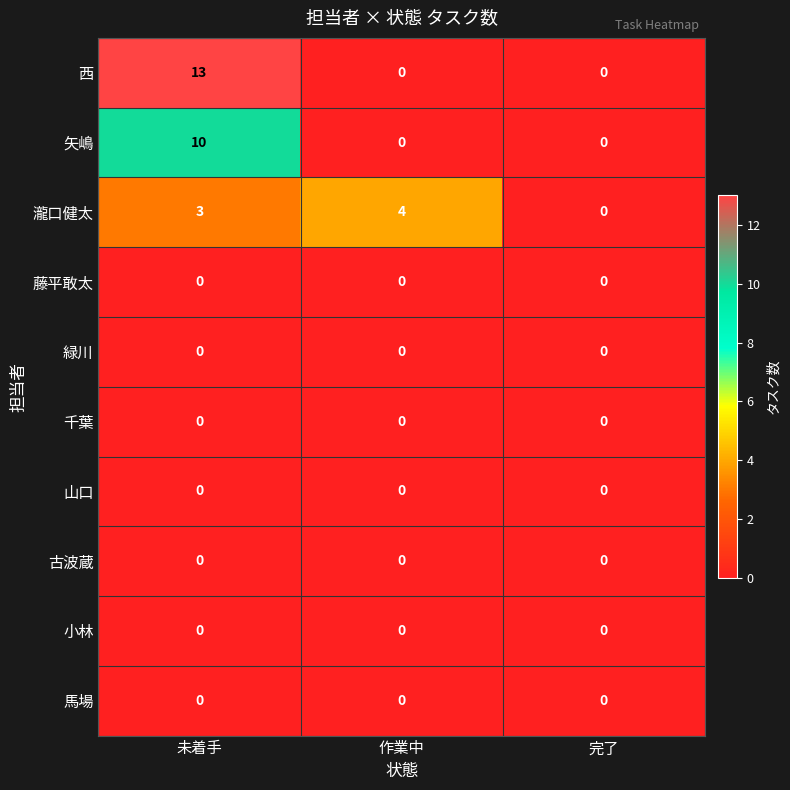

True or false: 瀧口健太 has a value of 0 at 完了.

True